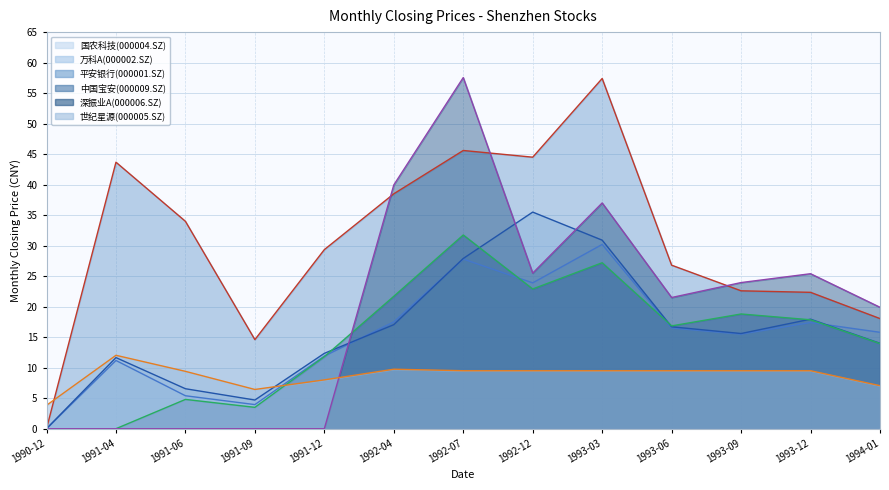

What is the total value across all series at 1994-01?

88.8